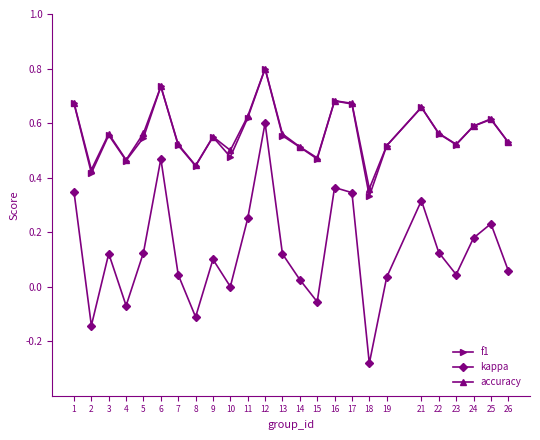

What are all the series names shown in the legend?

f1, kappa, accuracy